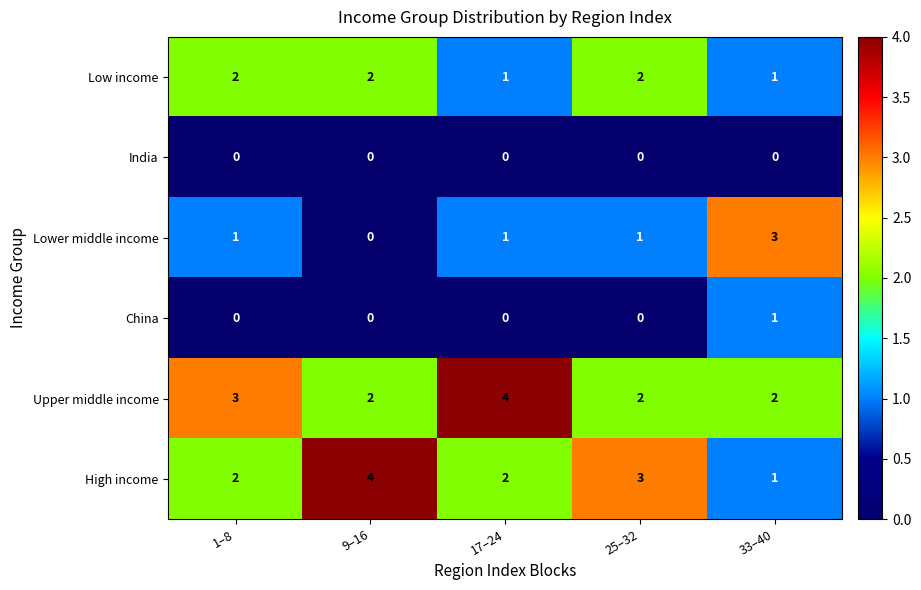

What is the difference between the highest and lowest values at 33–40?

3